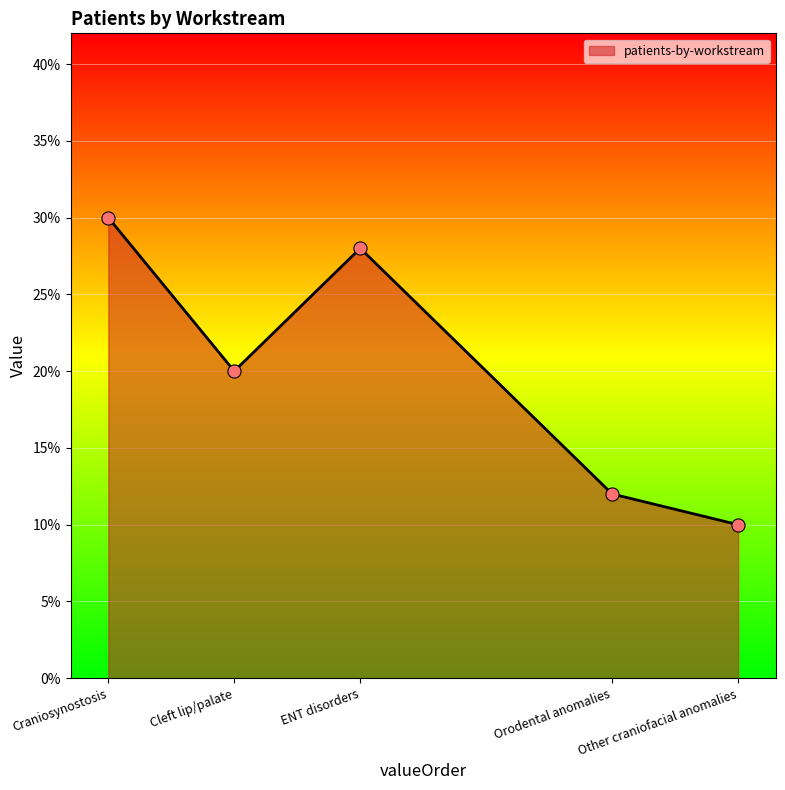

Does the chart have visible grid lines?

Yes